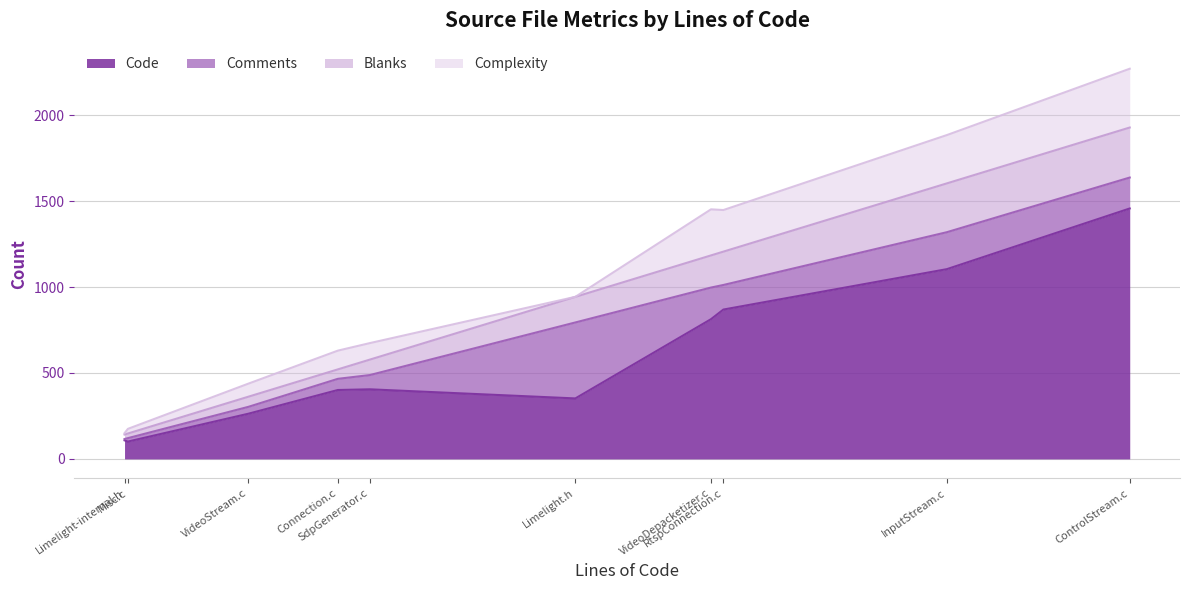

What is the difference between the highest and lowest values at VideoStream.c?

223